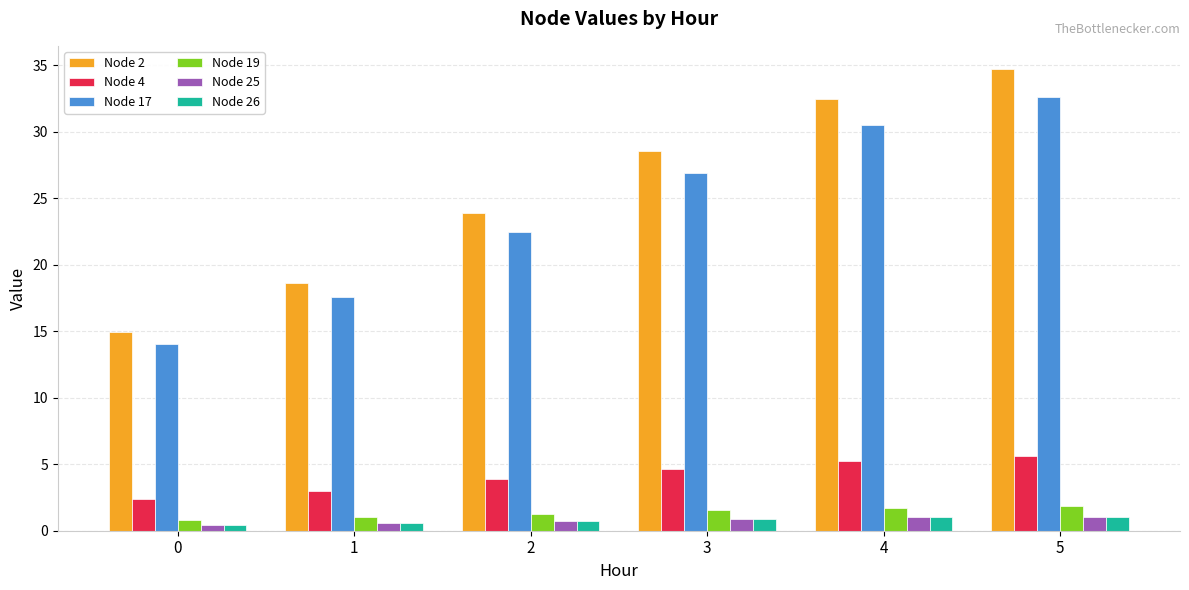

List the labels in order of Node 2 value, largest first.

5, 4, 3, 2, 1, 0